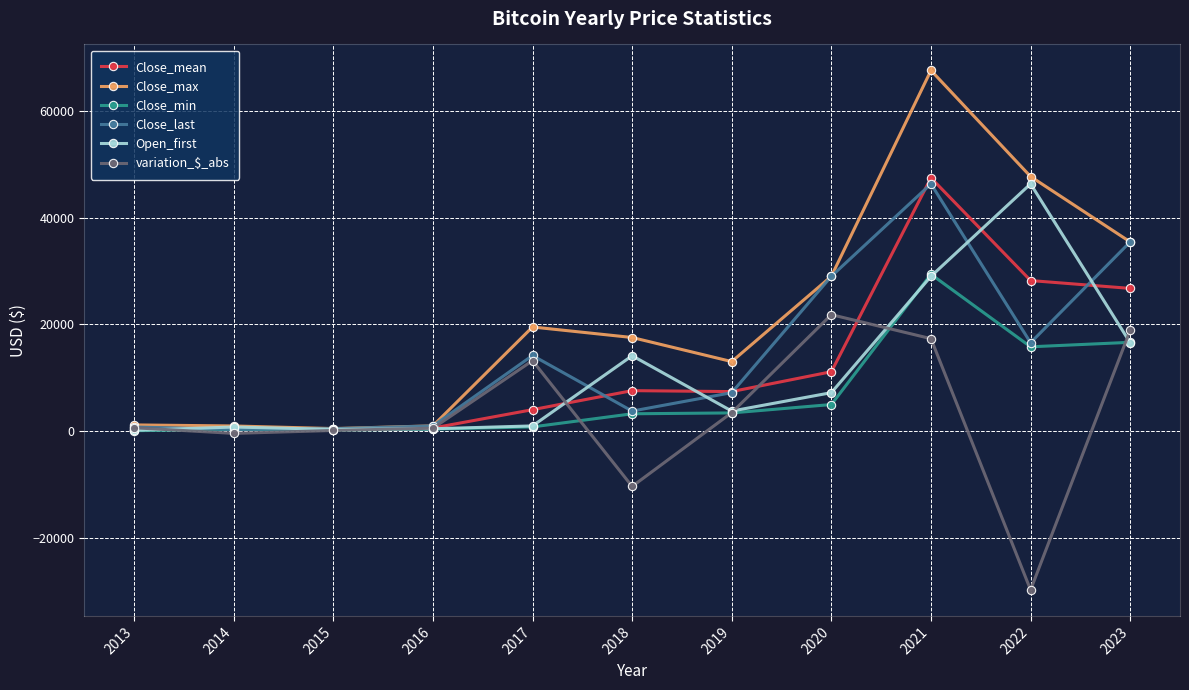

What is the maximum value shown in the chart?

67566.8